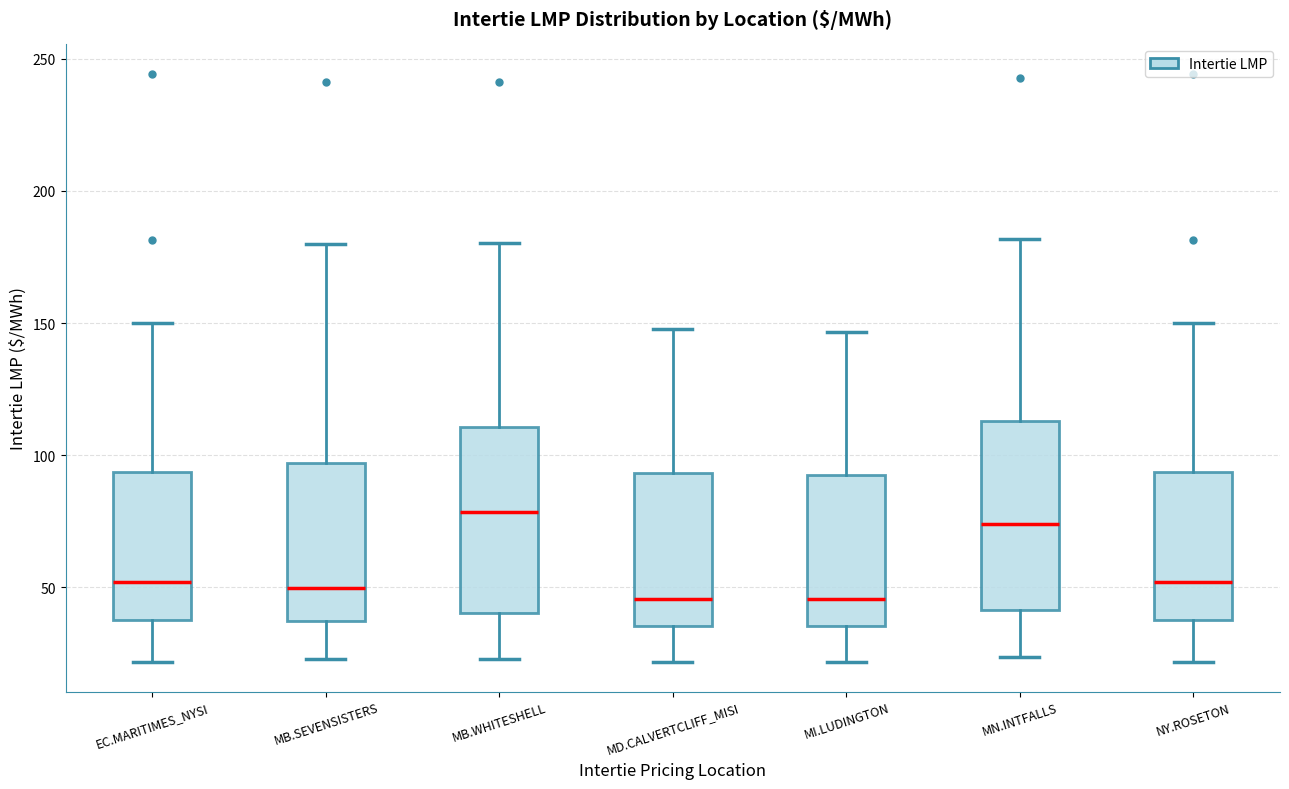

Reading left to right, read every box against the y-axis: the position of its median line, the range the box covers, and the ends of its whiskers. The values are not printed on the chart, so give them approximately, as read against the axis.

EC.MARITIMES_NYSI: median 50, box 40 to 95, whiskers 20 to 150
MB.SEVENSISTERS: median 50, box 35 to 95, whiskers 25 to 180
MB.WHITESHELL: median 80, box 40 to 110, whiskers 25 to 180
MD.CALVERTCLIFF_MISI: median 45, box 35 to 95, whiskers 20 to 150
MI.LUDINGTON: median 45, box 35 to 90, whiskers 20 to 145
MN.INTFALLS: median 75, box 40 to 115, whiskers 25 to 180
NY.ROSETON: median 50, box 40 to 95, whiskers 20 to 150